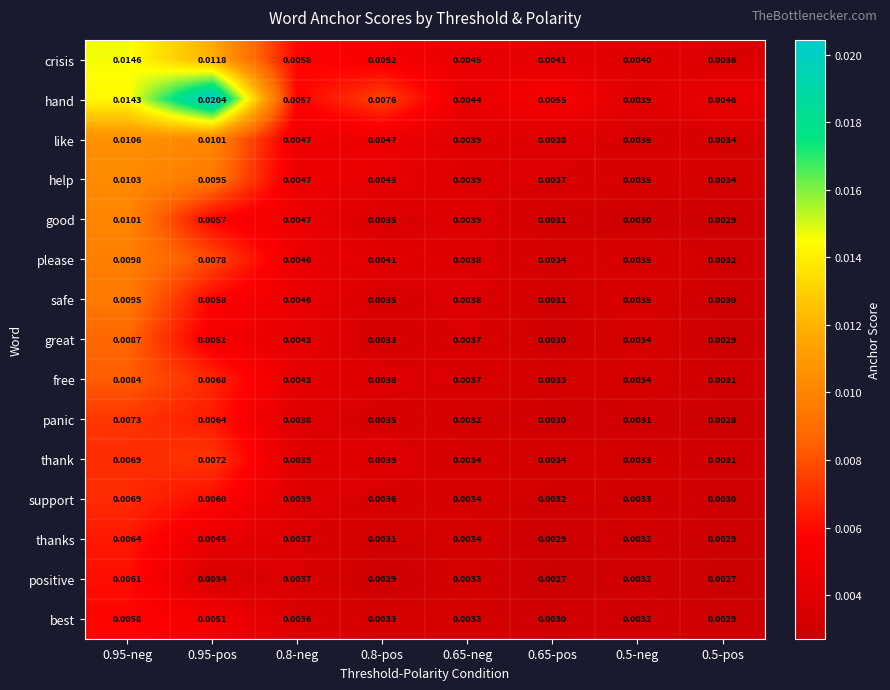

Is the value of crisis at 0.8-pos greater than the value of thank at 0.5-neg?

Yes